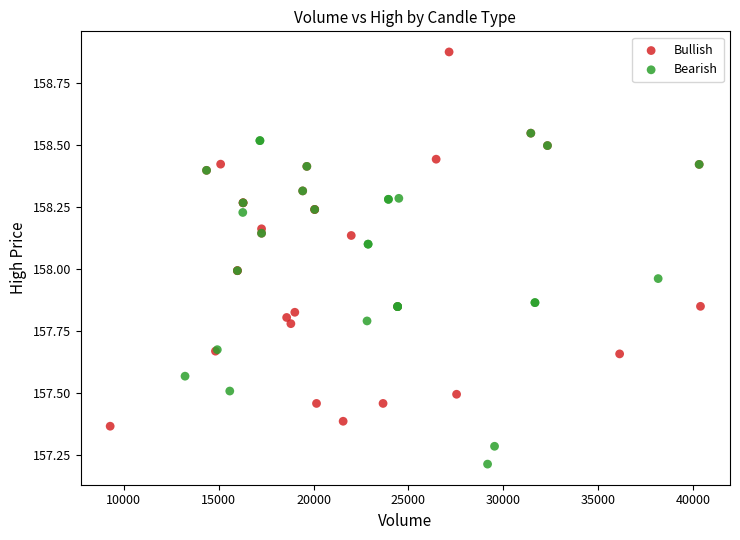

Which series has the widest spread of Y values?

Bullish